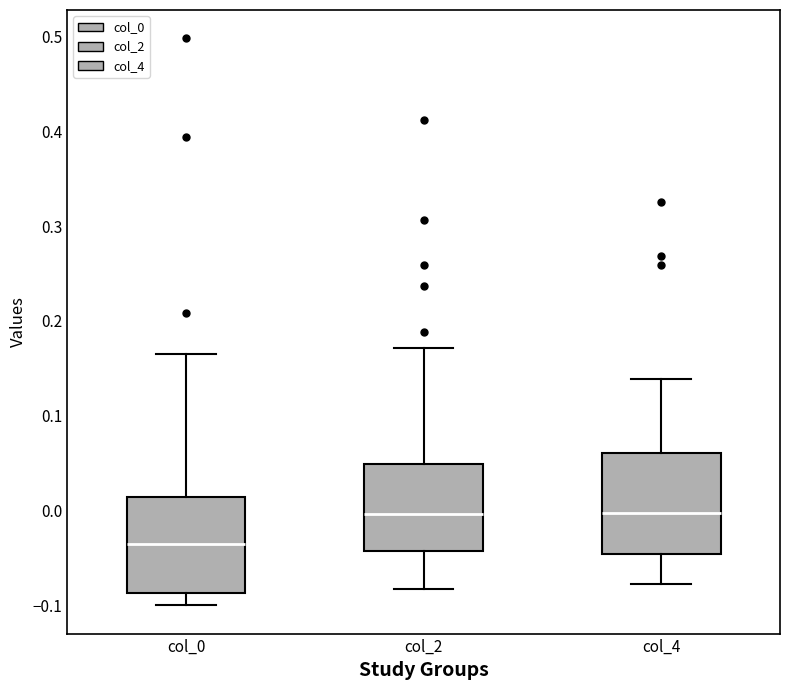

Where is the lower edge of the box for col_2 on the y-axis? The values are not printed on the chart, so give them approximately, as read against the axis.

-0.04